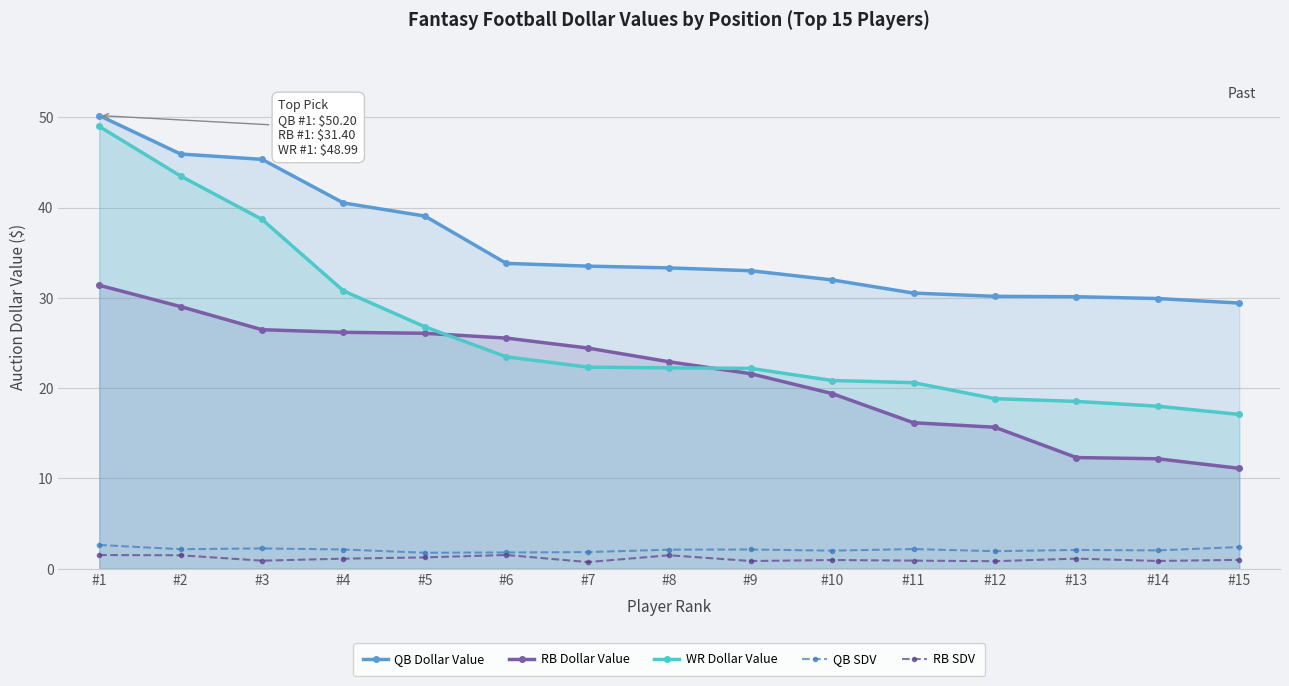

What is the value of the QB Dollar Value point at the 12th from the left?

30.2